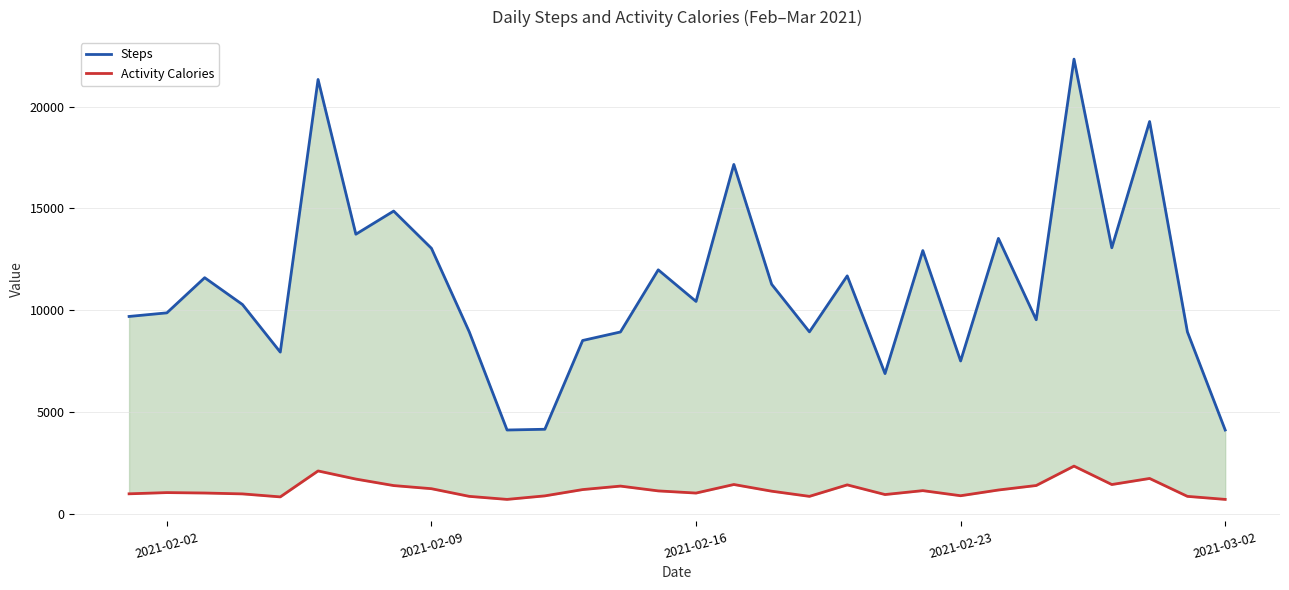

Which has a higher value, 2021-02-02 or 2021-02-23?

2021-02-02